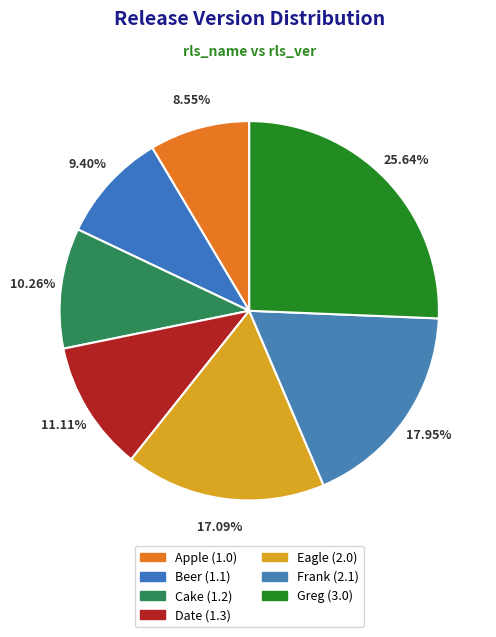

How many segments does this pie chart have?

7